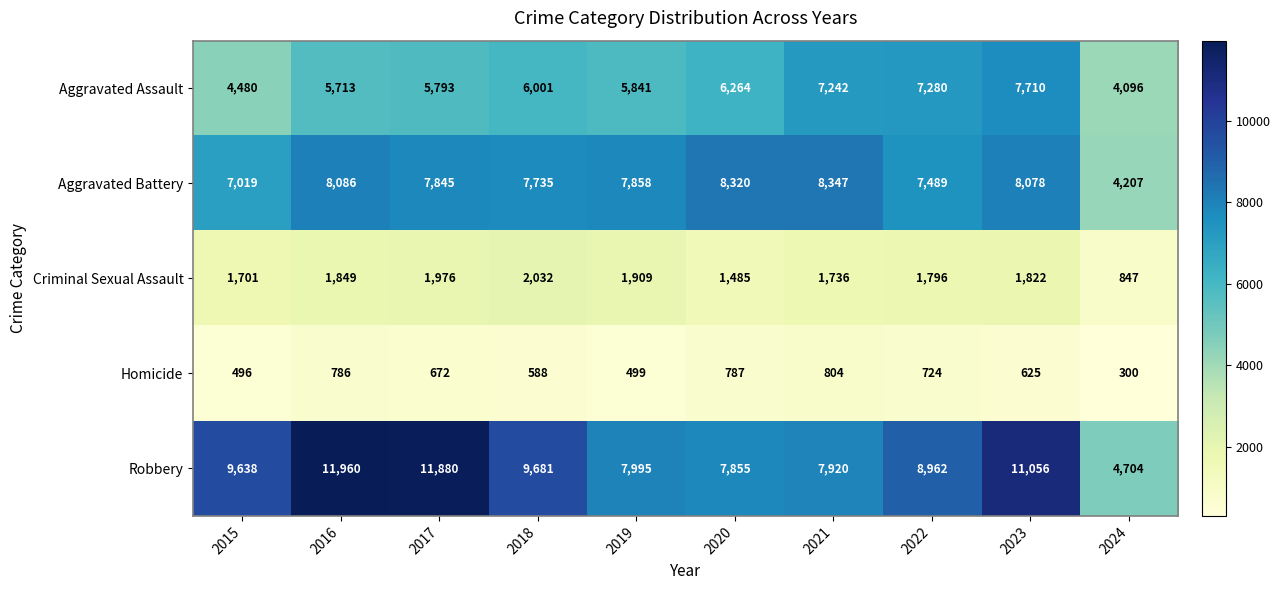

Read the Robbery value at 2024.

4704